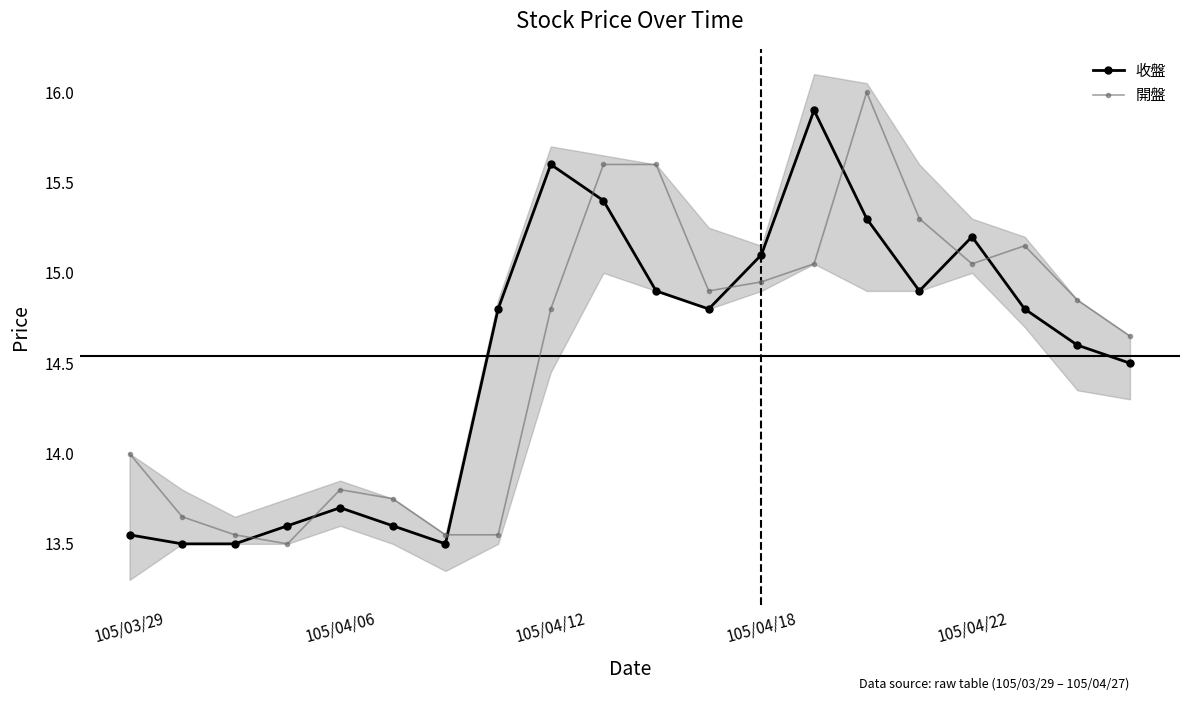

The 收盤 series shows 3.5 at 105/04/06. True or false?

False